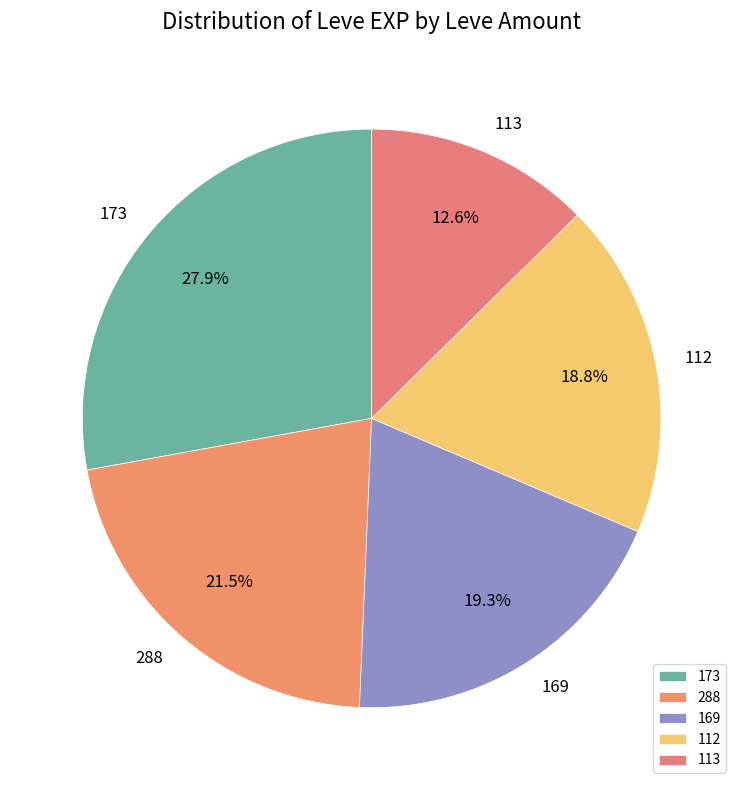

Combined, what portion of the pie is 169 and 113?

31.9%